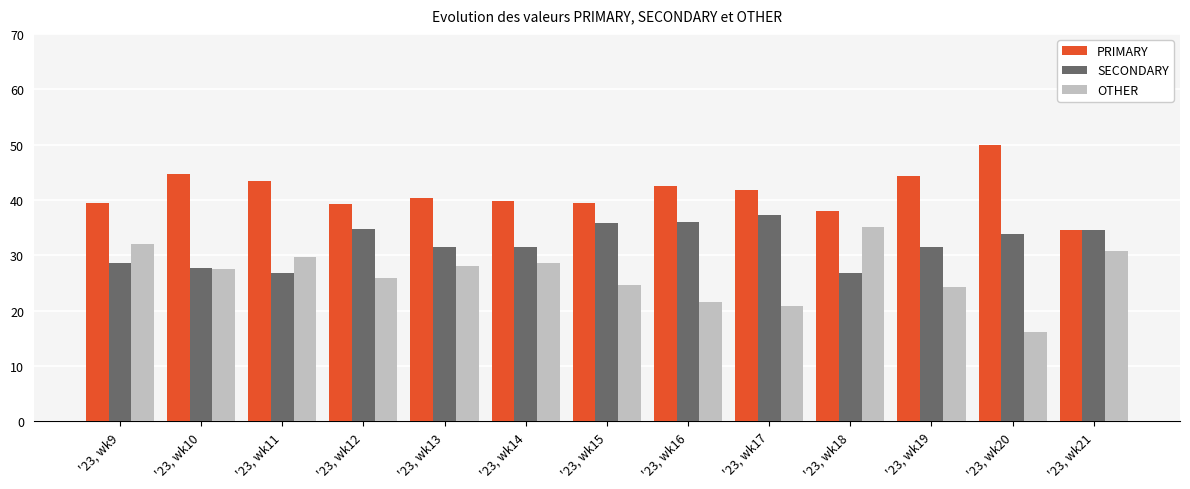

What is the approximate value of PRIMARY at '23, wk9?

39.4